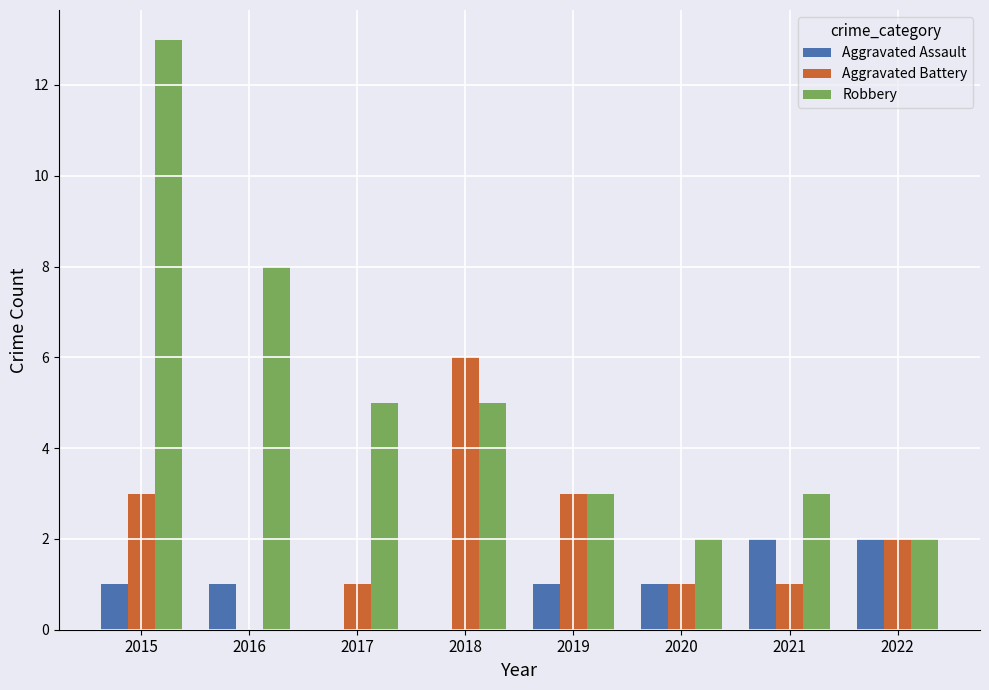

What is the maximum value for Aggravated Battery?

6